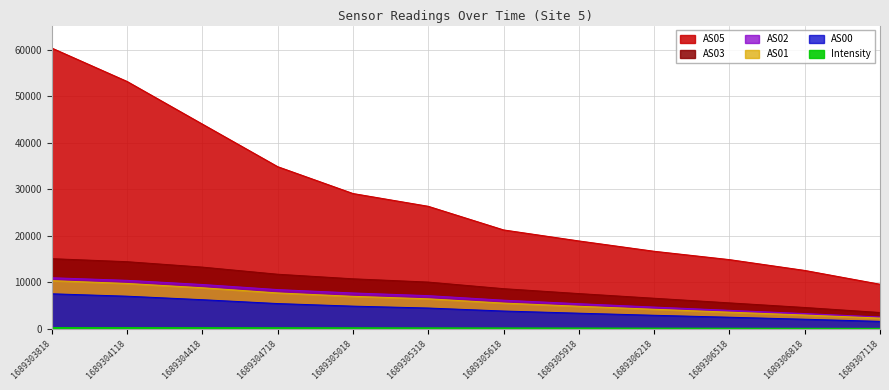

Is the value of AS05 at 1689305918 greater than the value of AS03 at 1689307118?

Yes